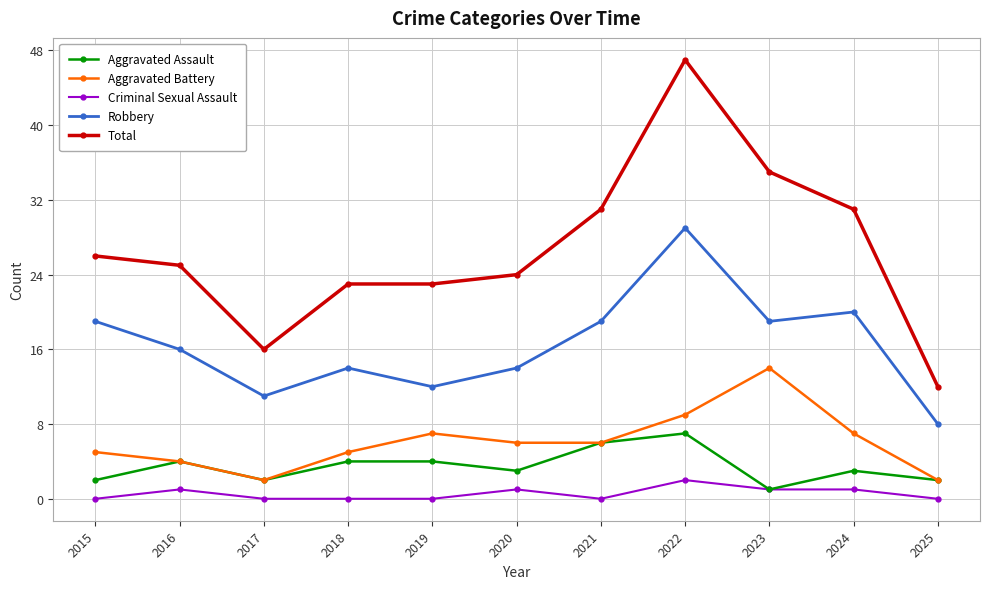

Rank the series by their maximum value, from highest to lowest.

Total, Robbery, Aggravated Battery, Aggravated Assault, Criminal Sexual Assault